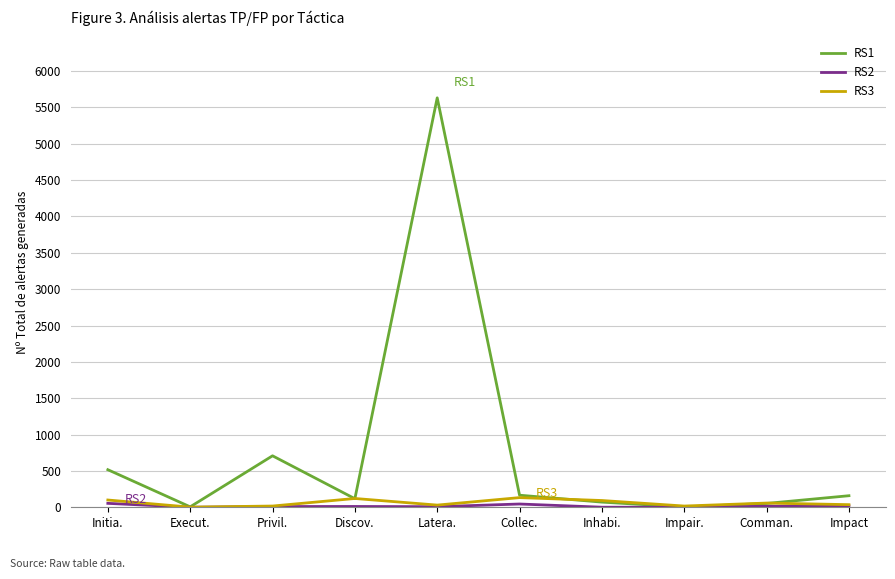

What is the approximate value of RS1 at Inhabi.?

71